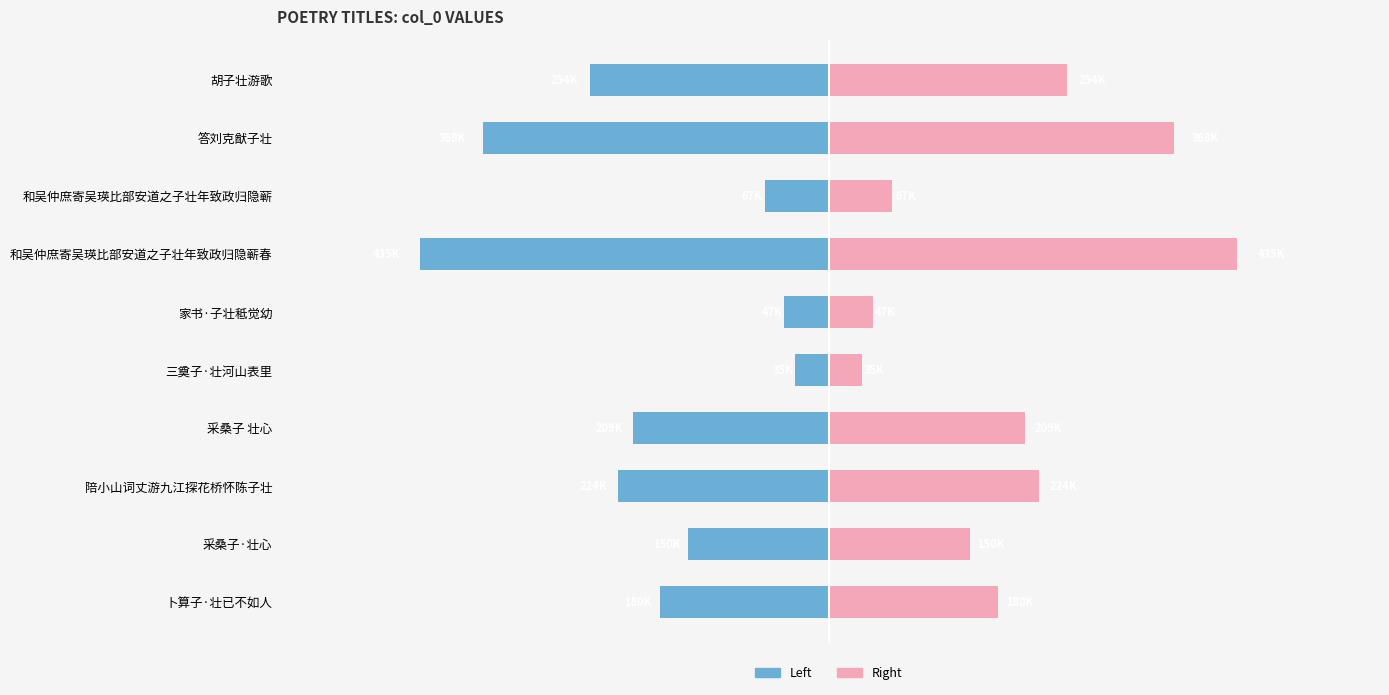

Which series has the largest total across all categories?

Right (col_0 / 2)